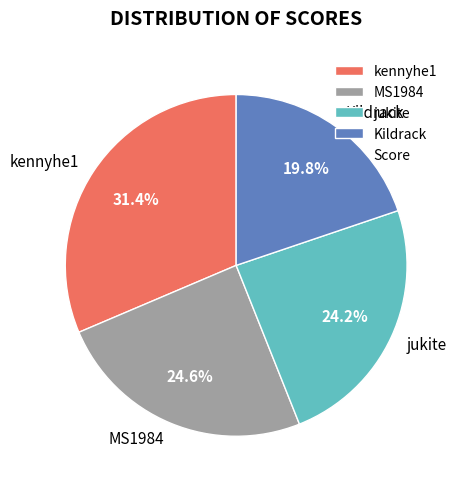

How many segments does this pie chart have?

4